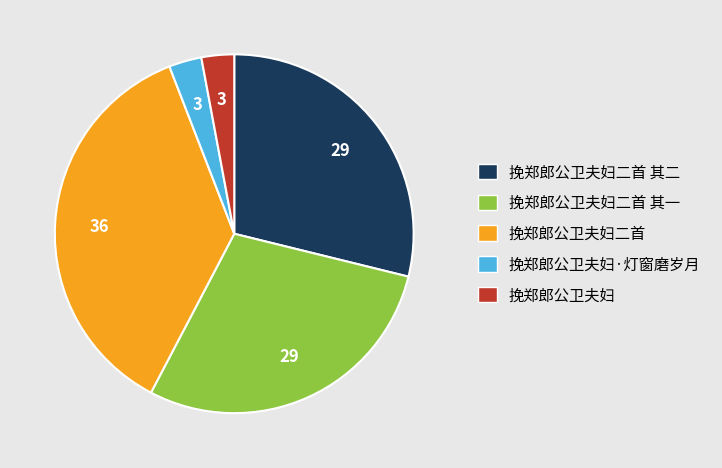

Is there a majority slice in this chart?

No